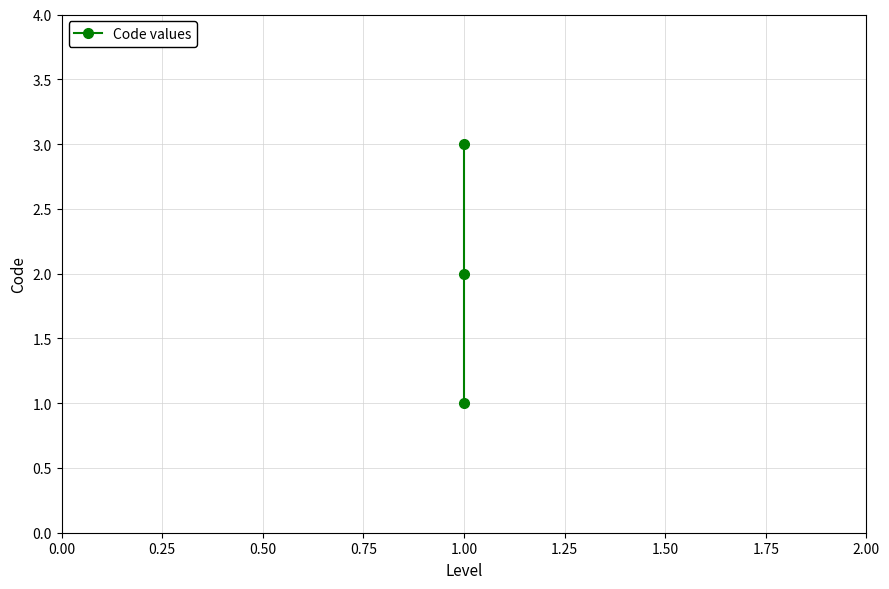

Count the values in the range 1 to 3.

3